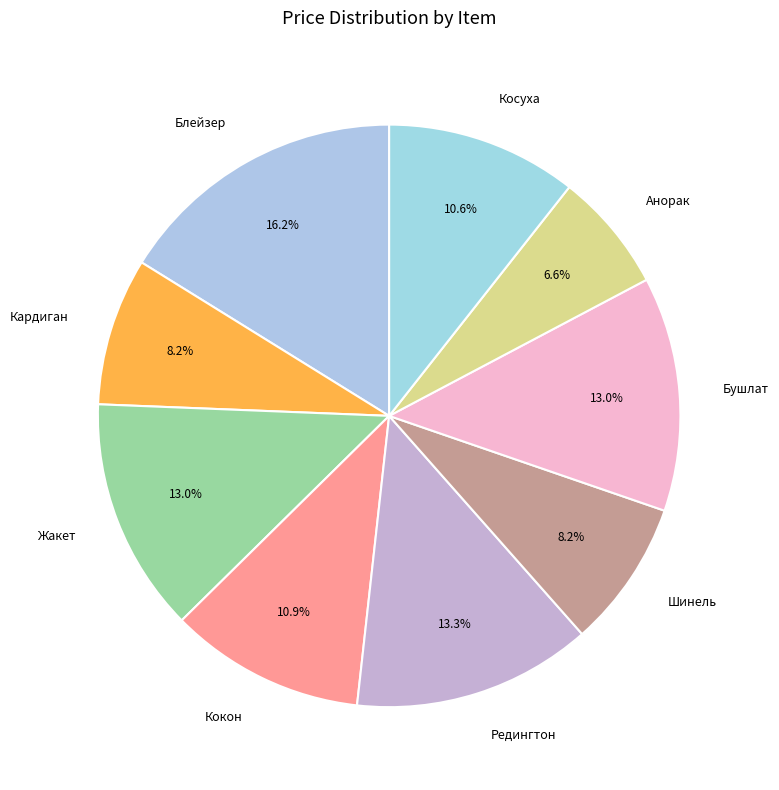

Approximately how many times larger is the value at Косуха compared to Жакет?

0.8